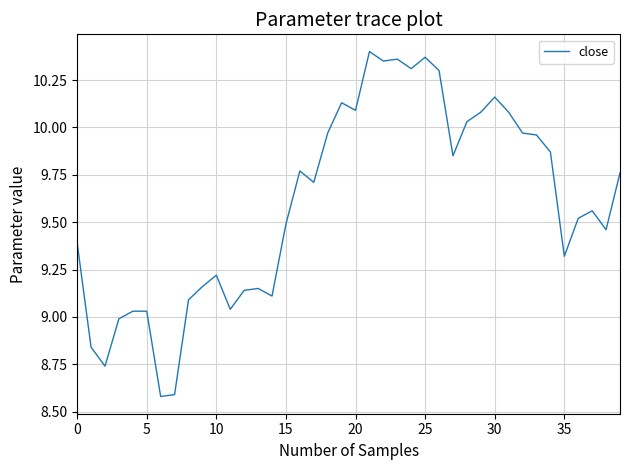

How many lines are shown in the chart?

1